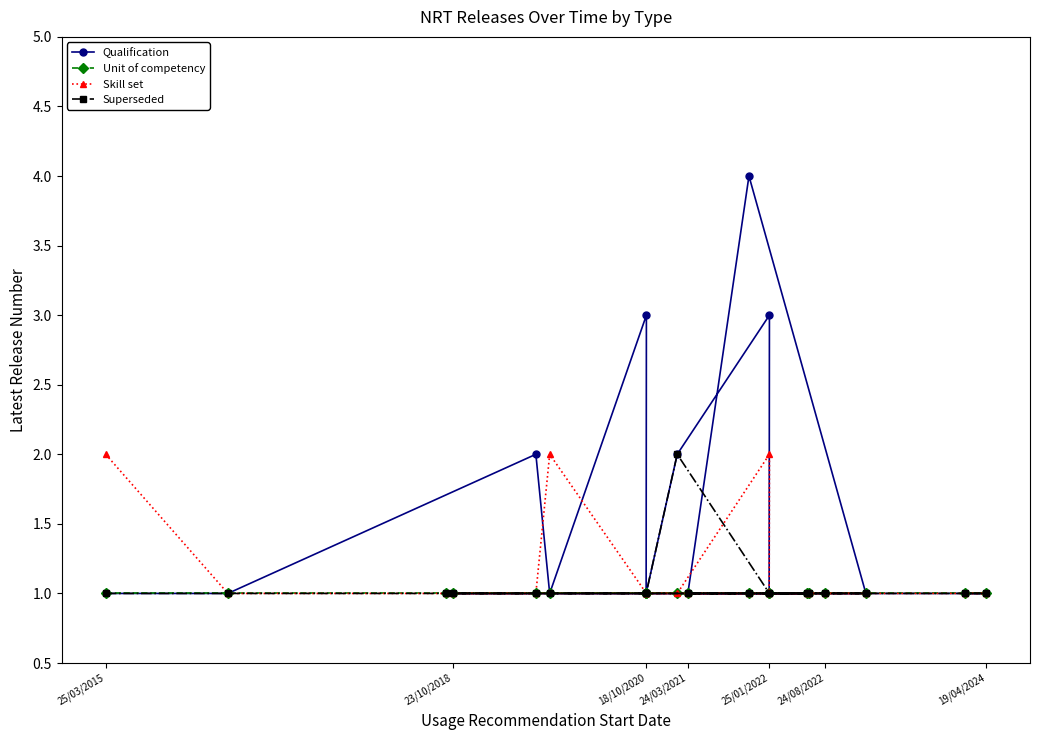

What is the sum of all Skill set values?

23